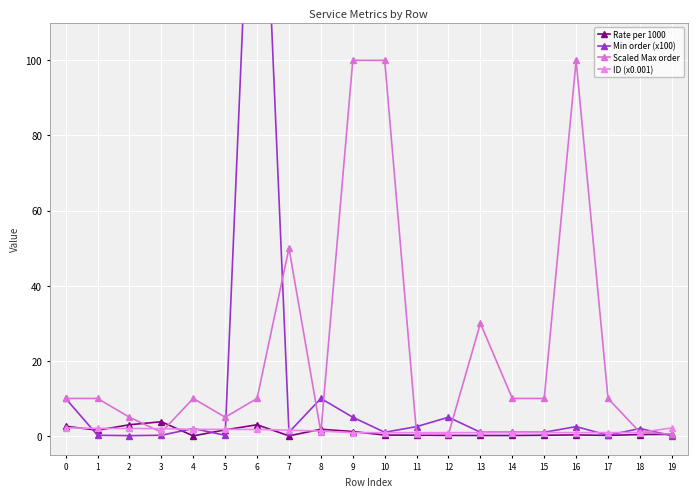

Which series has the largest range (max minus min)?

Min order (x100)